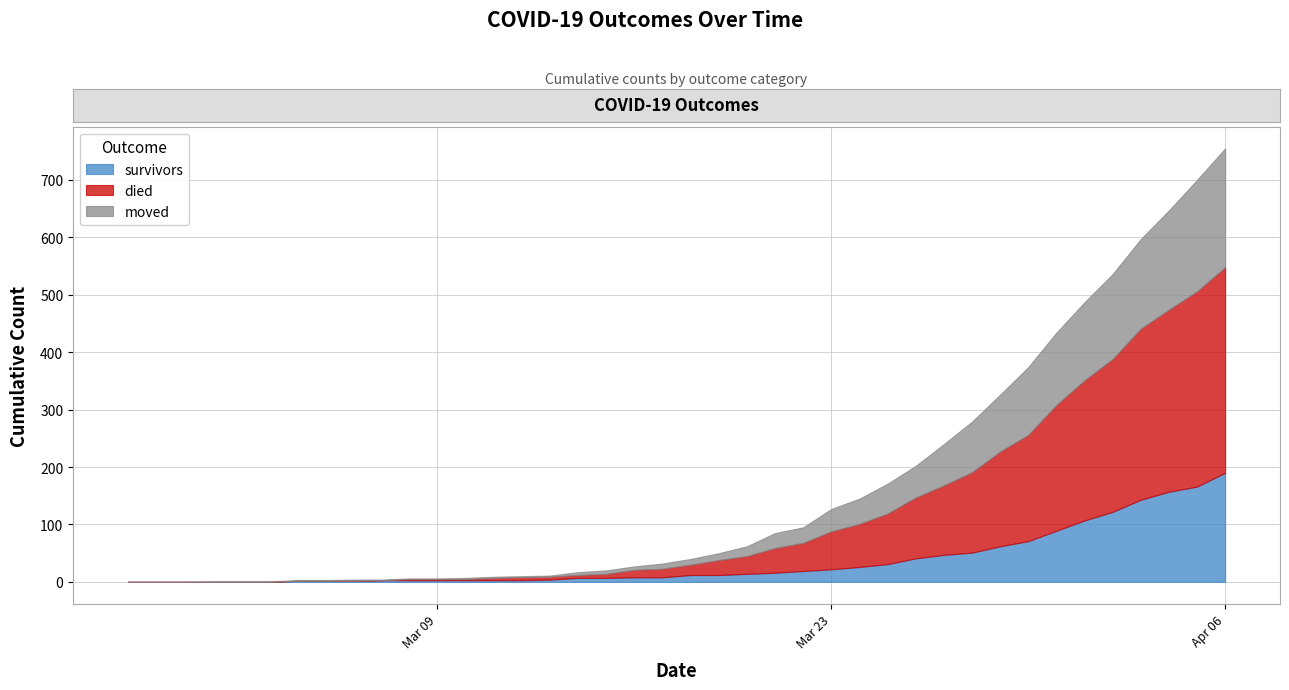

What is the difference between the maximum and second lowest values in the died series?

358